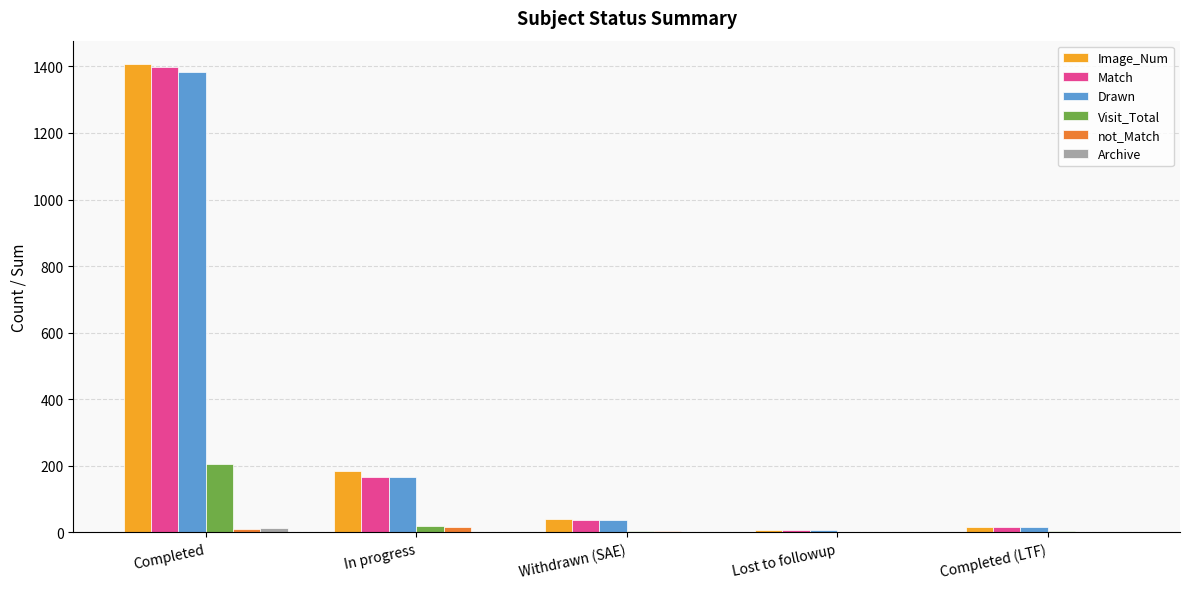

What is the average value of the not_Match series?

6